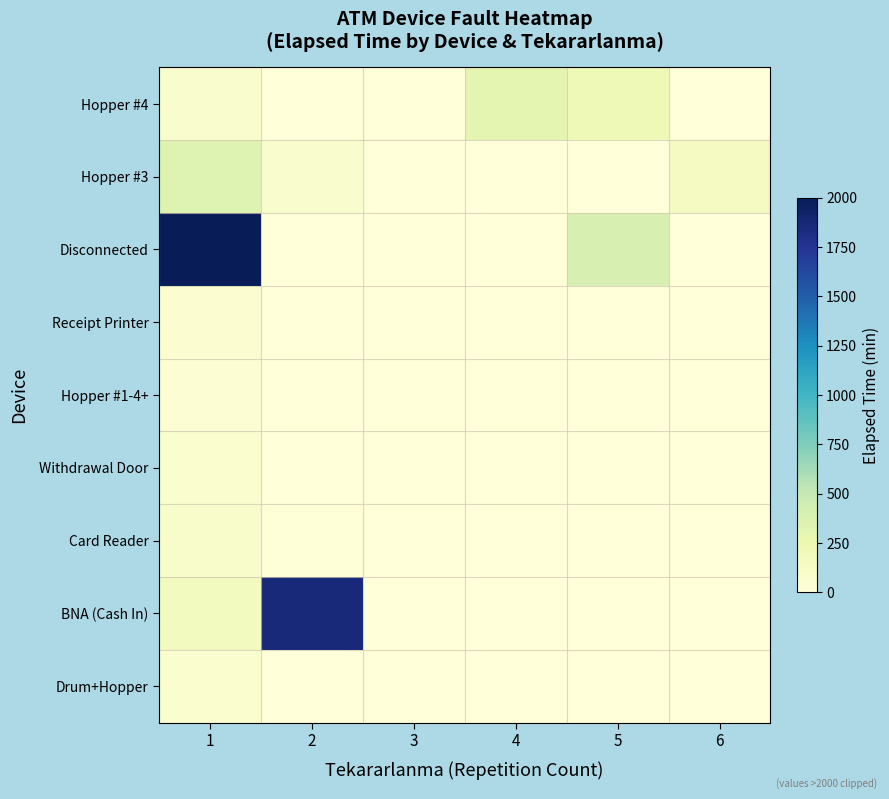

Which series has the largest total across all categories?

Disconnected